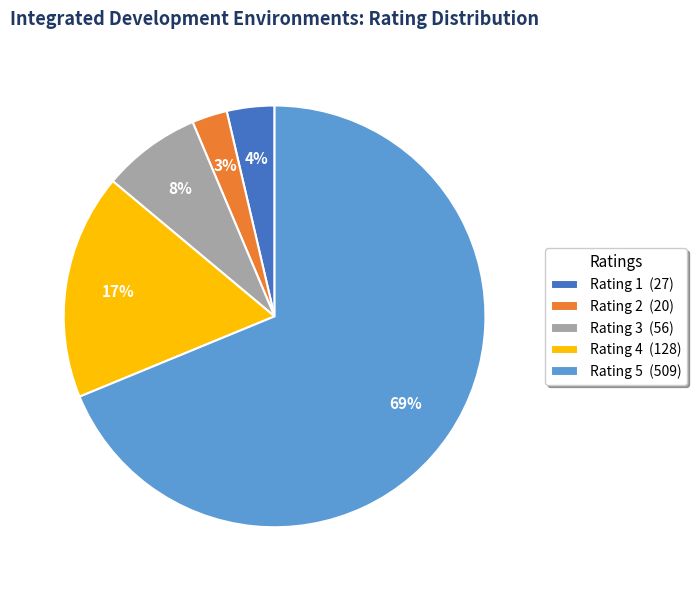

What is the largest slice in the pie chart?

Rating 5 (509)